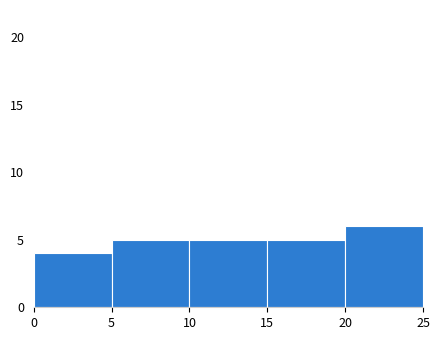

What is the height of the bar covering 5 to 10 on the x-axis? The values are not printed on the chart, so give them approximately, as read against the axis.

5